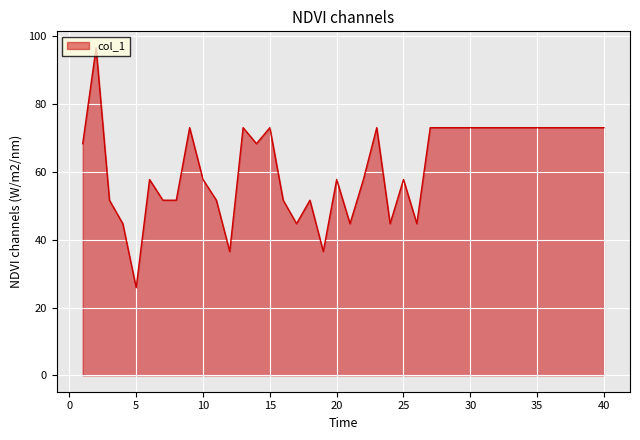

What is the smallest value displayed?

25.8